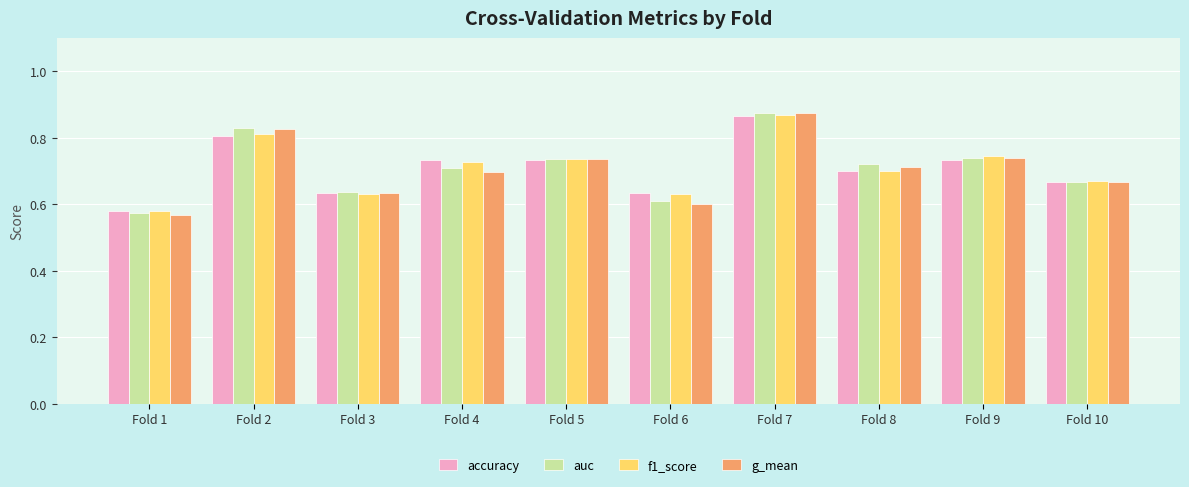

Is the value of auc at Fold 3 greater than the value of f1_score at Fold 8?

No